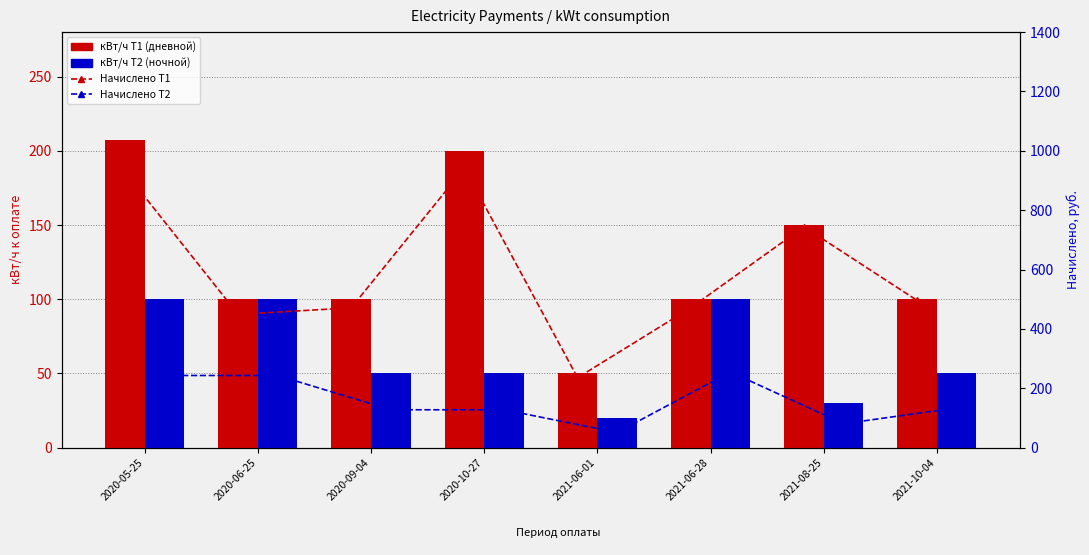

At which label does Начислено Т1 first exceed 496?

2020-05-25